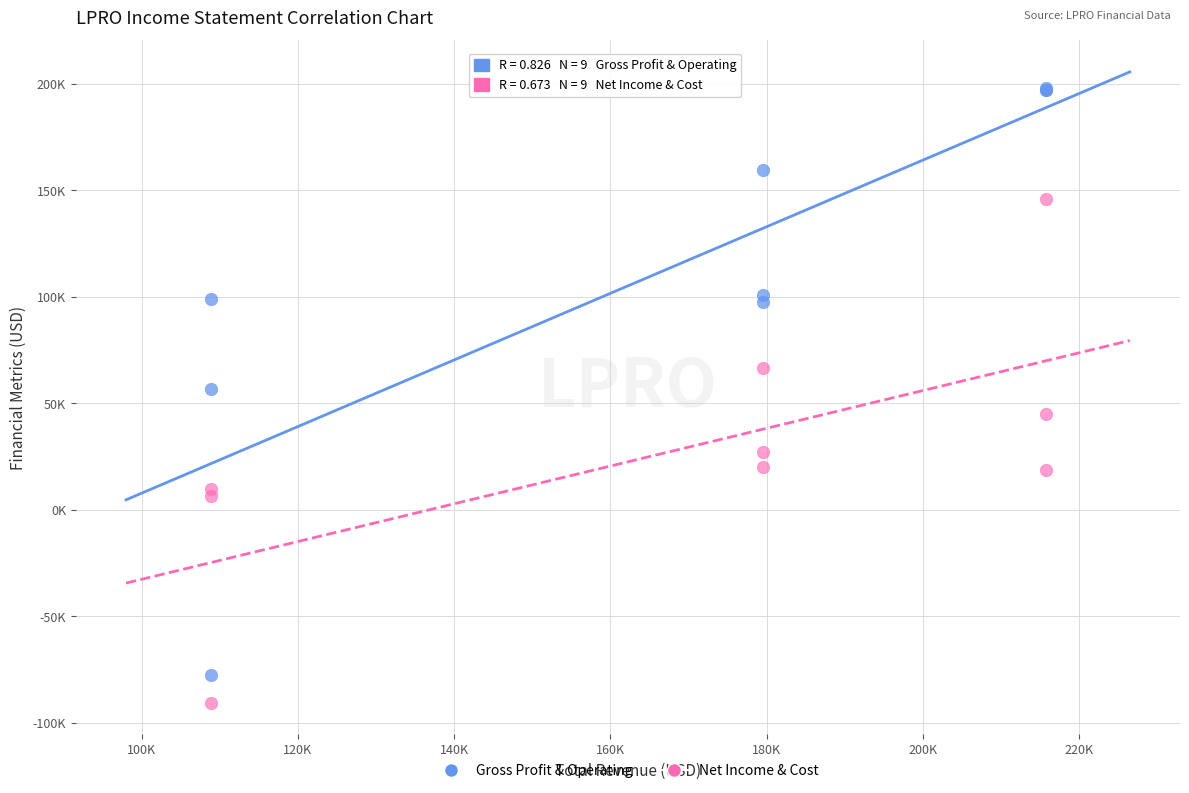

Which series reaches the minimum Y coordinate?

Net Income & Cost